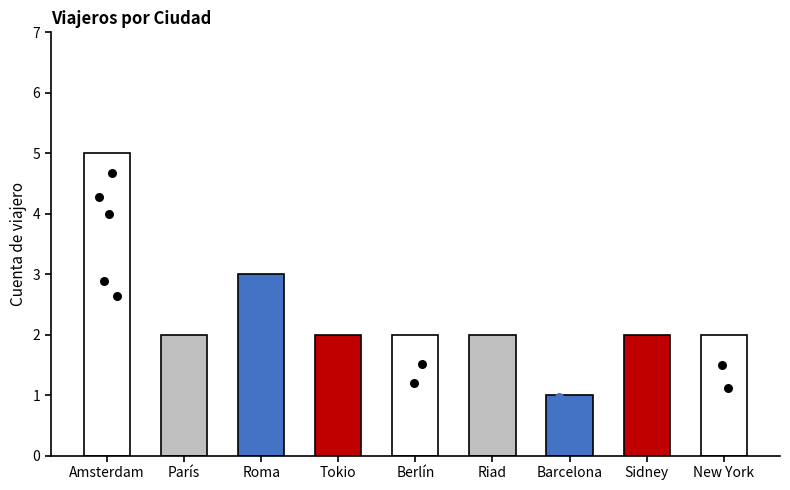

Approximately how many times larger is the value at Barcelona compared to París?

0.5